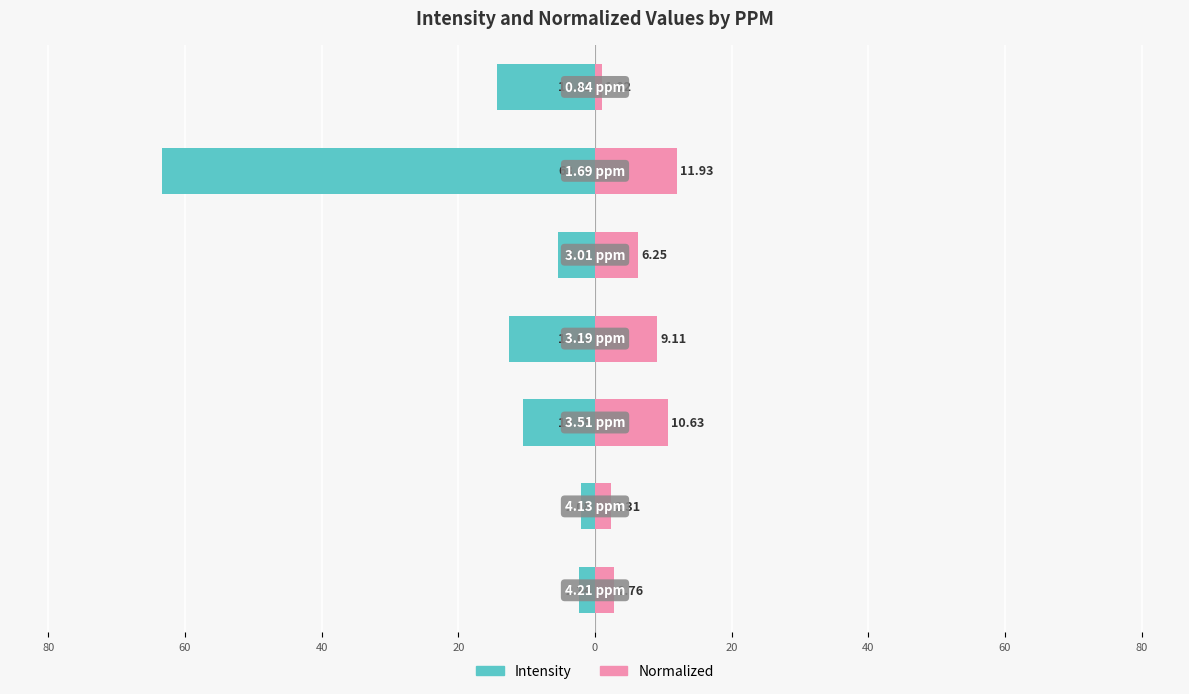

Which series has the largest range (max minus min)?

Intensity